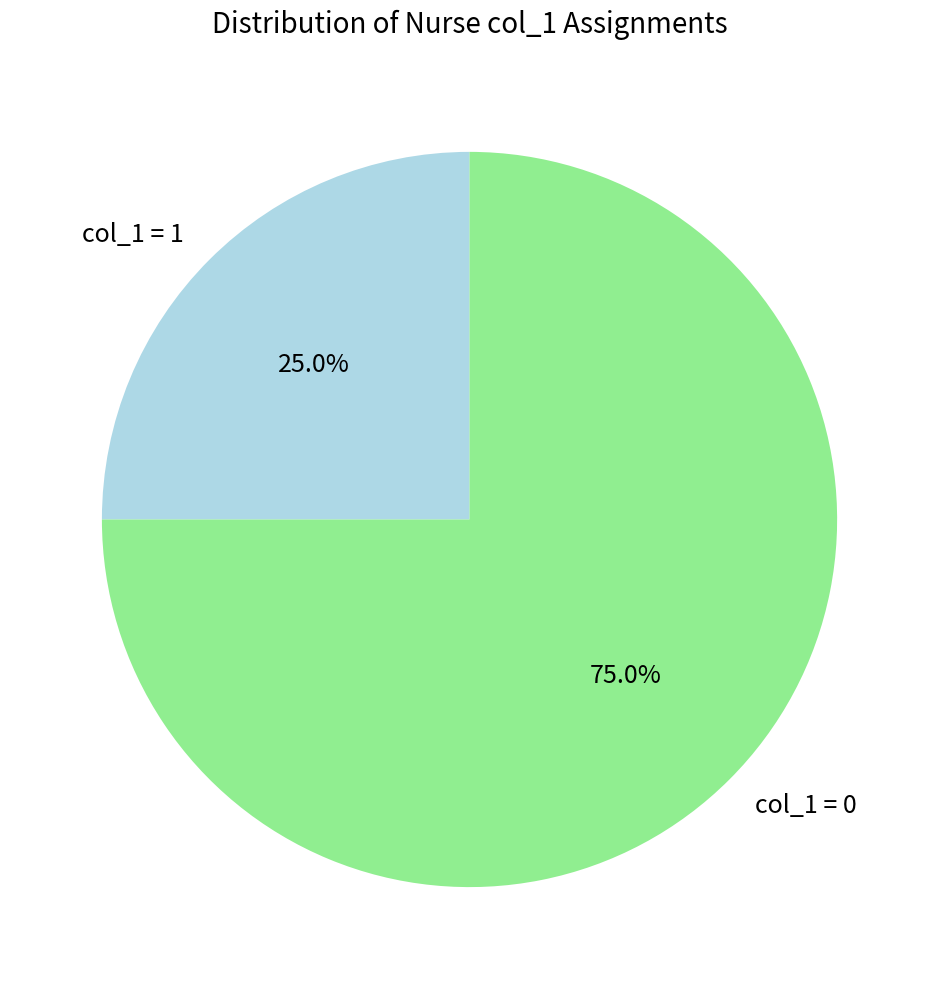

Approximately how many times larger is the value at col_1 = 0 compared to col_1 = 1?

3.0